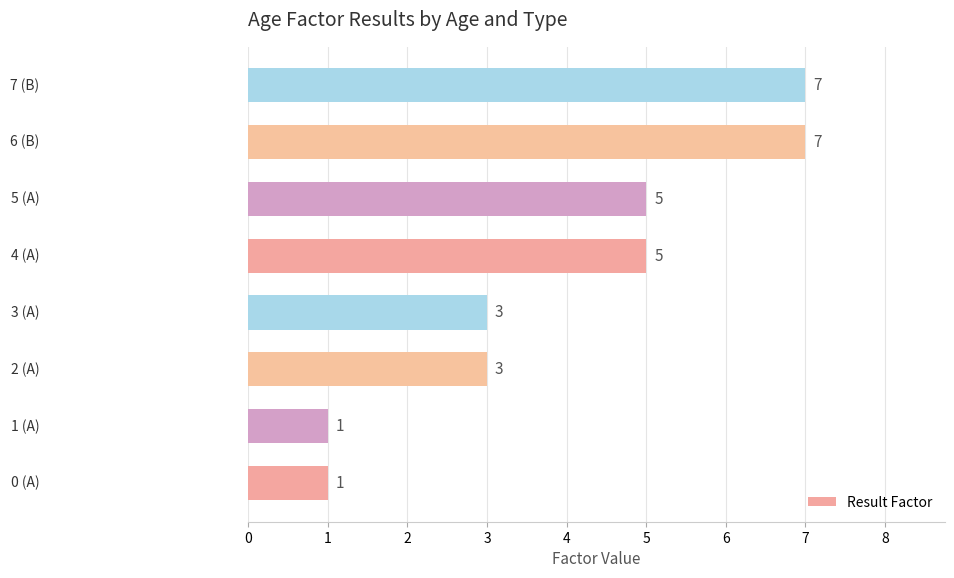

How many values are between 3 and 7?

6